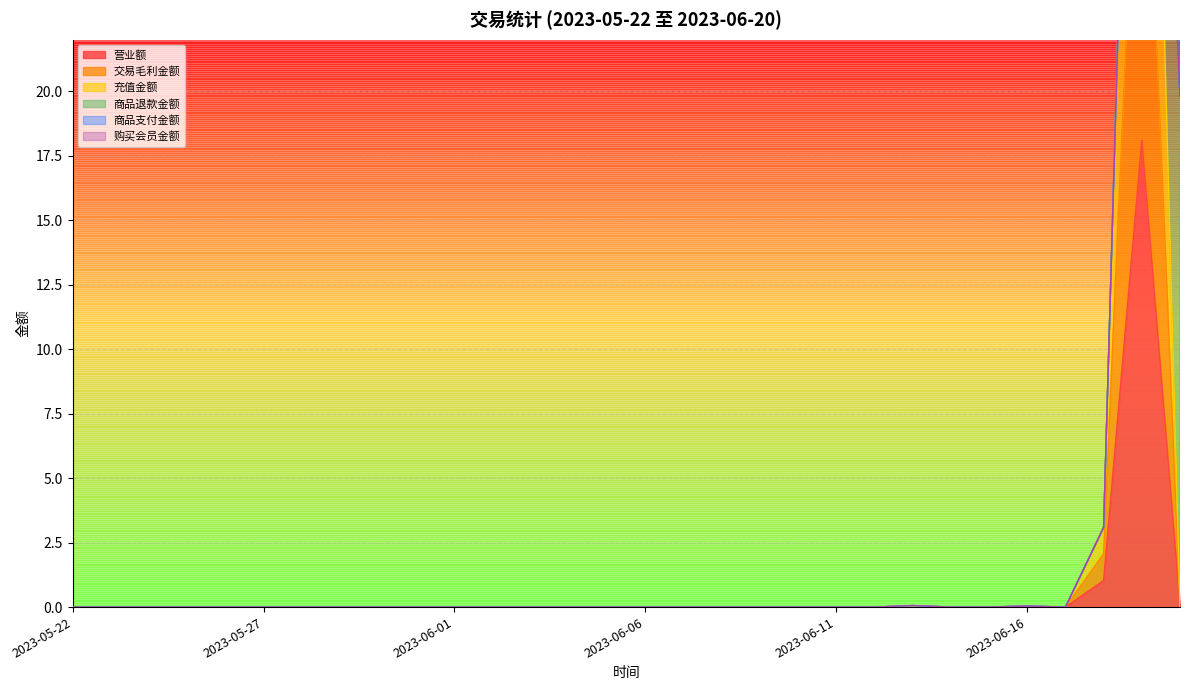

The value of 营业额 at 2023-06-12 is 9.4. True or false?

False